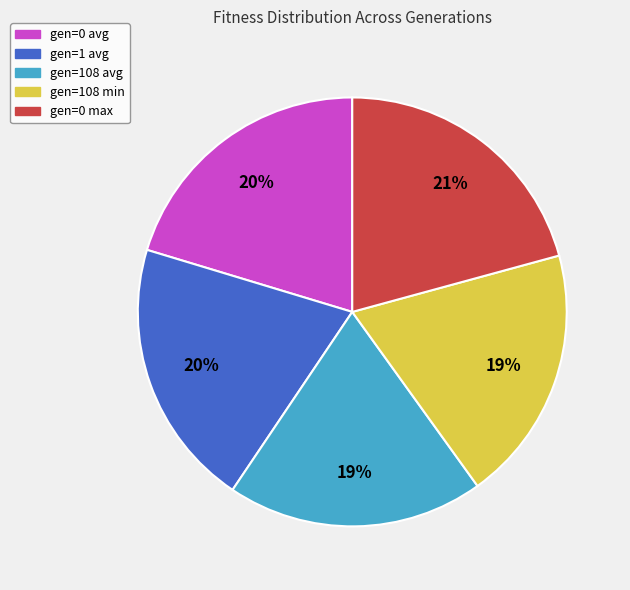

How many slices are in this pie chart?

5